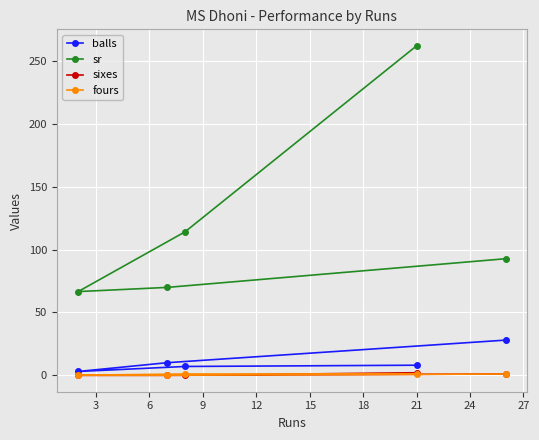

At how many categories does at least one series exceed 40?

5